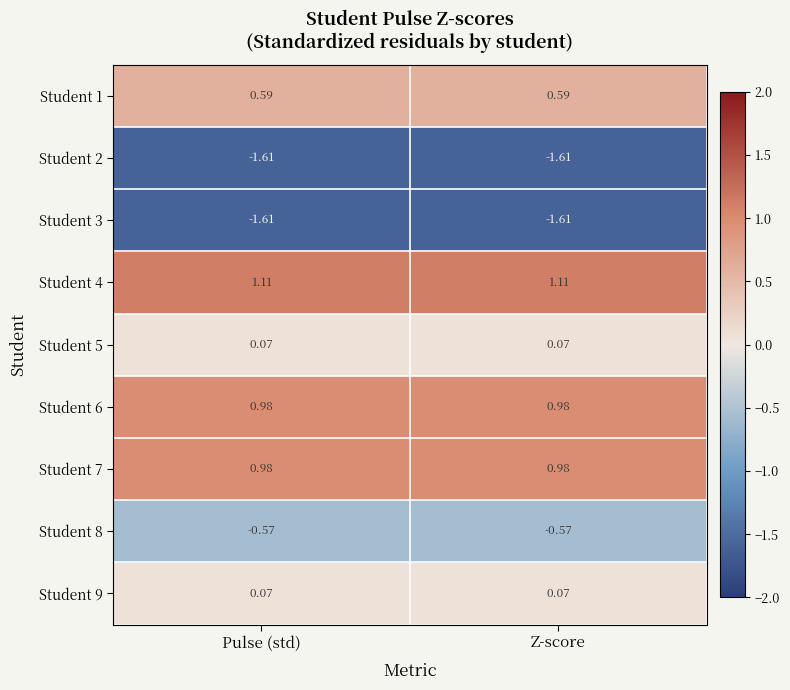

Is the value of Student 8 at Z-score greater than the value of Student 2 at Z-score?

Yes